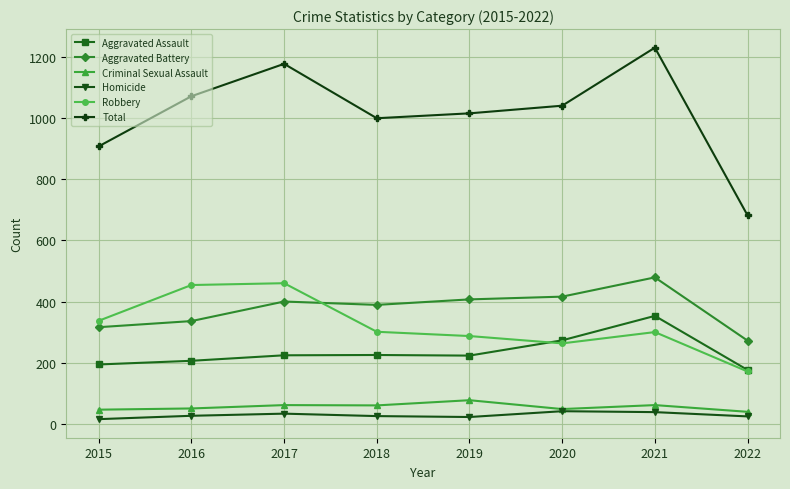

The value of Criminal Sexual Assault at 2017 is 18. True or false?

False